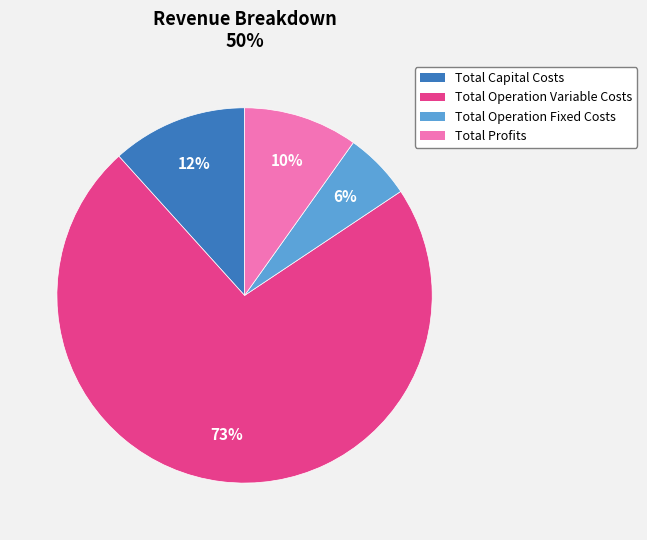

Count the number of slices in the pie.

4